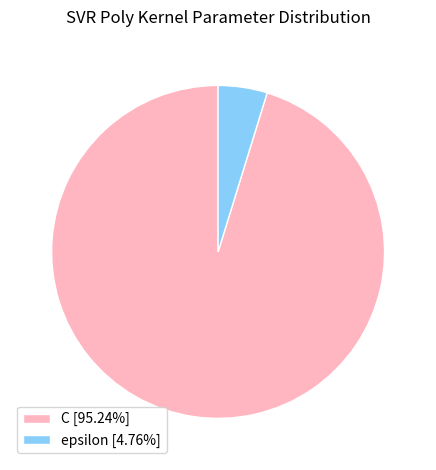

Which category has the biggest portion of the pie?

C